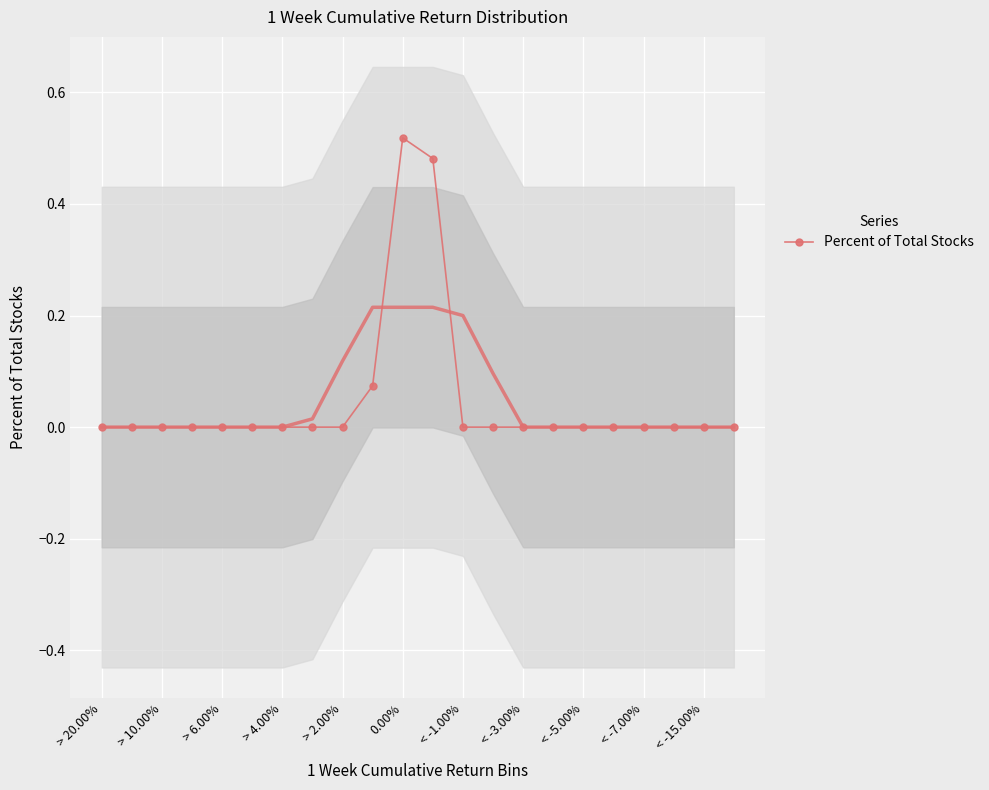

How many points are higher than both their immediate neighbors (excluding endpoints)?

1